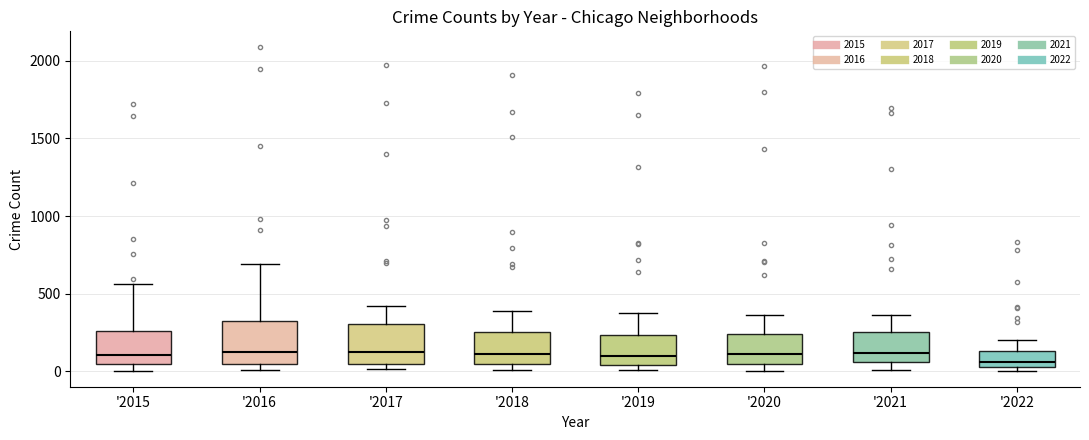

Reading left to right, read every box against the y-axis: the position of its median line, the range the box covers, and the ends of its whiskers. The values are not printed on the chart, so give them approximately, as read against the axis.

'2015: median 100, box 50 to 250, whiskers 0 to 550
'2016: median 150, box 50 to 300, whiskers 0 to 700
'2017: median 100, box 50 to 300, whiskers 0 to 400
'2018: median 100, box 50 to 250, whiskers 0 to 400
'2019: median 100, box 50 to 250, whiskers 0 to 400
'2020: median 100, box 50 to 250, whiskers 0 to 350
'2021: median 100, box 50 to 250, whiskers 0 to 350
'2022: median 50 (just above the box's lower edge), box 50 to 150, whiskers 0 to 200